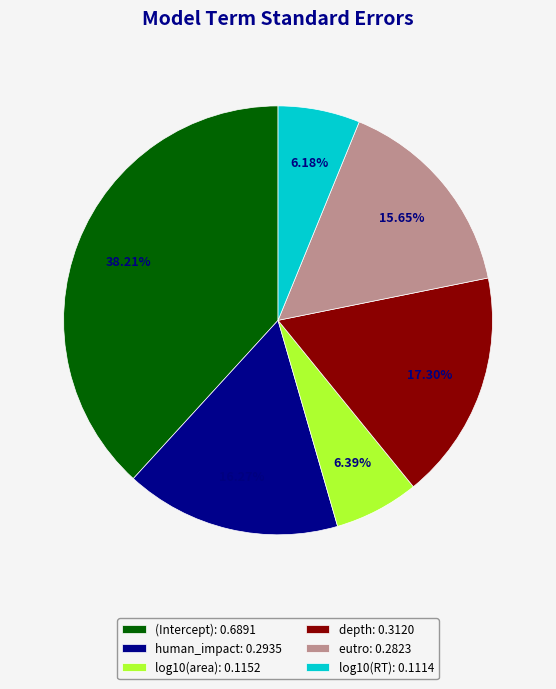

Is there a majority slice in this chart?

No